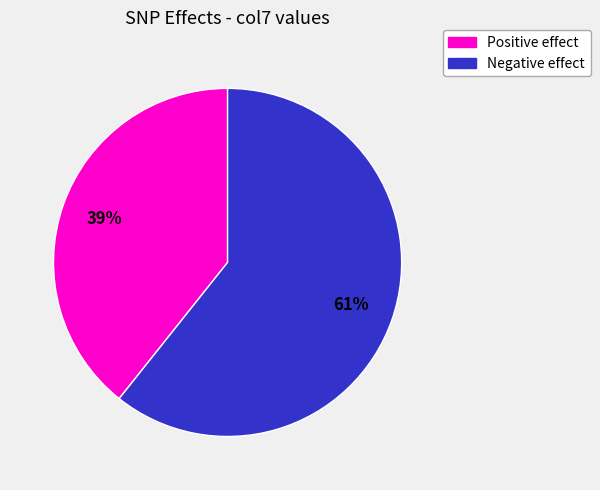

Does any single category account for the majority?

Yes